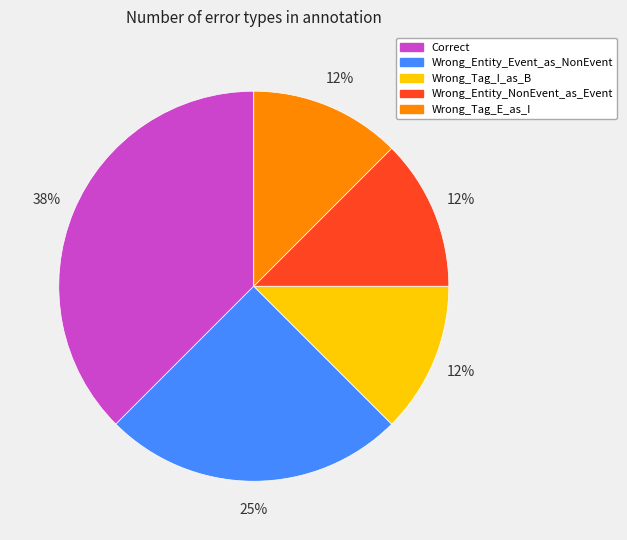

What is the ratio of the value at Correct to the value at Wrong_Entity_Event_as_NonEvent?

1.5